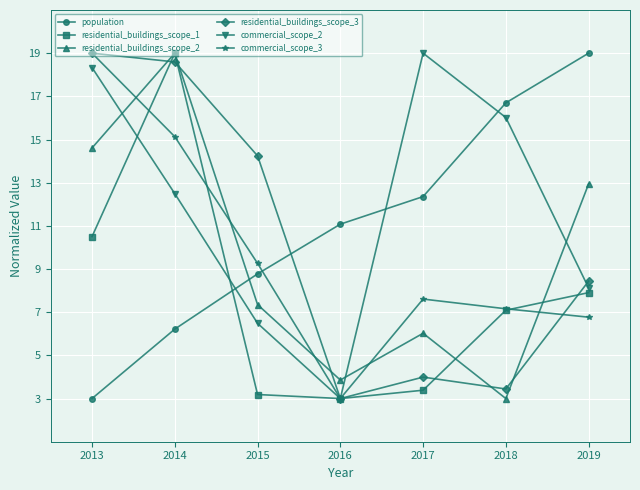

True or false: commercial_scope_3 has more than 2 interior local peaks.

False